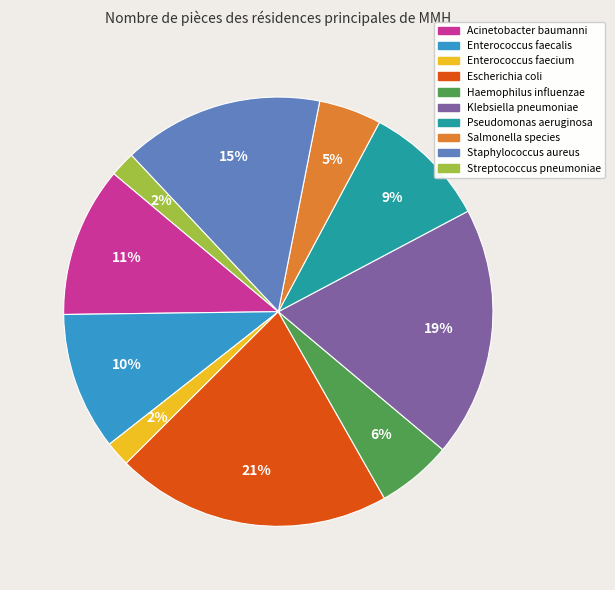

Which has a higher value, Enterococcus faecium or Pseudomonas aeruginosa?

Pseudomonas aeruginosa